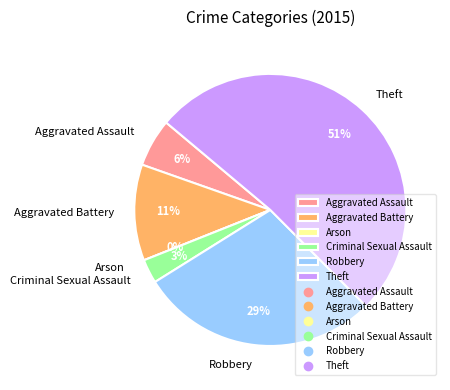

Count the number of slices in the pie.

6